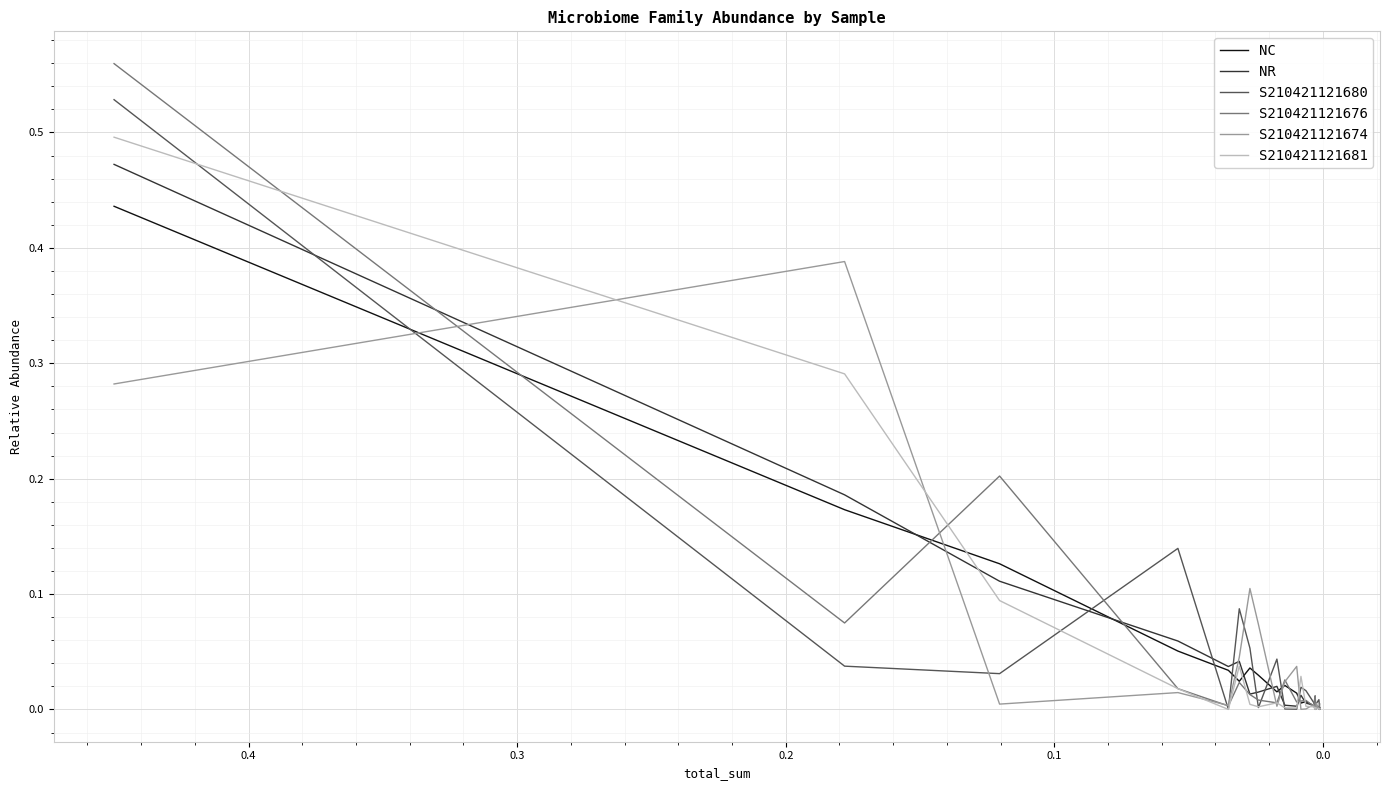

True or false: NR has more than 2 points higher than both neighbors.

True